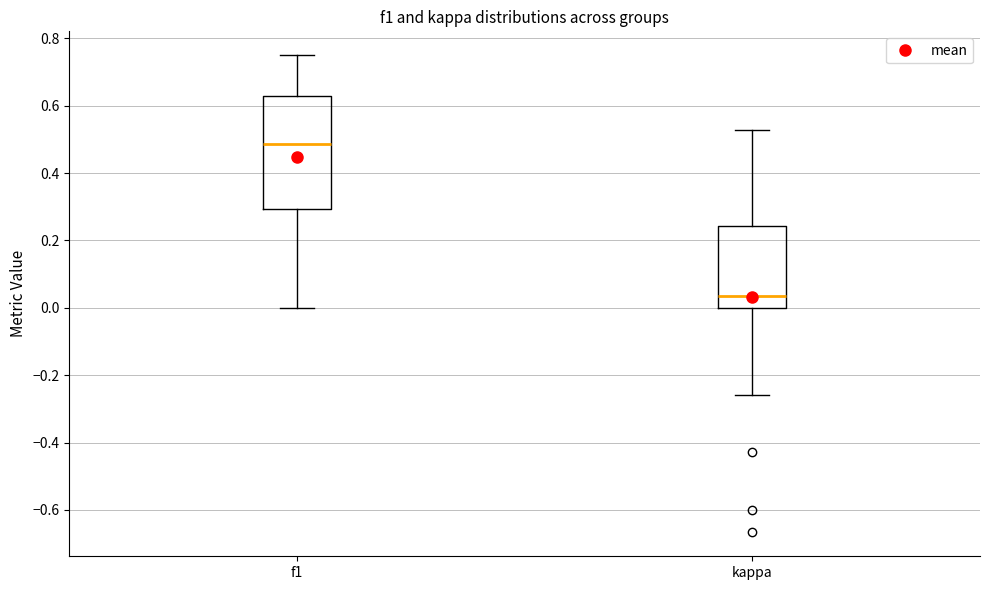

Reading left to right, read every box against the y-axis: the position of its median line, the range the box covers, and the ends of its whiskers. The values are not printed on the chart, so give them approximately, as read against the axis.

f1: median 0.48, box 0.30 to 0.64, whiskers 0.00 to 0.76
kappa: median 0.04, box 0.00 to 0.24, whiskers -0.26 to 0.52